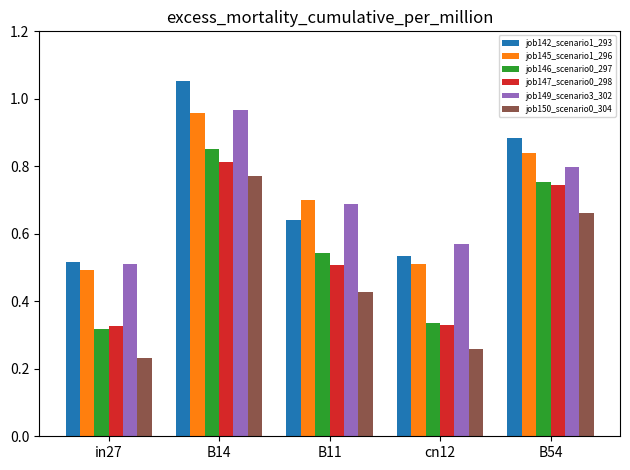

At which label is job149_scenario3_302 closest to 0?

in27